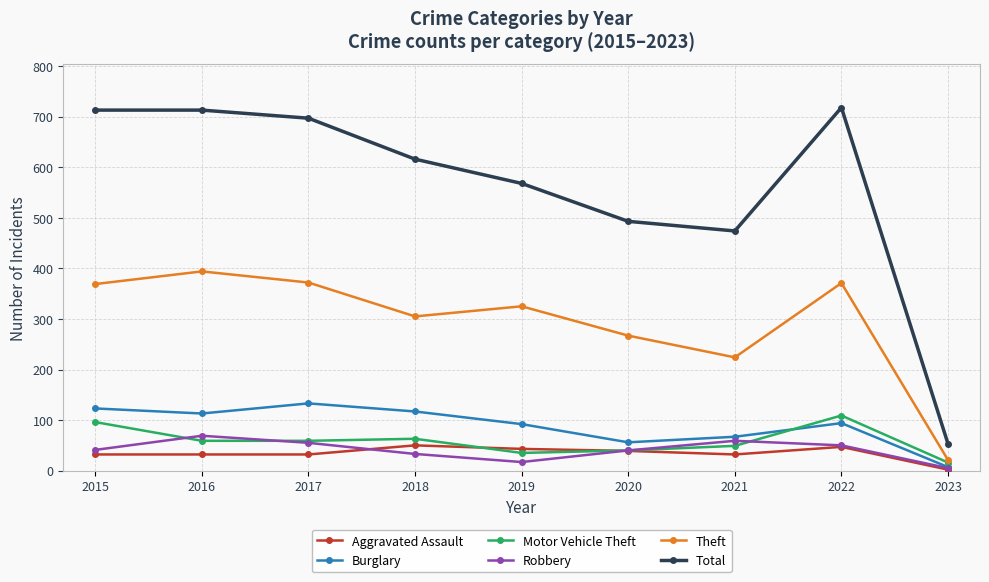

True or false: Total and Aggravated Assault cross at least once.

False